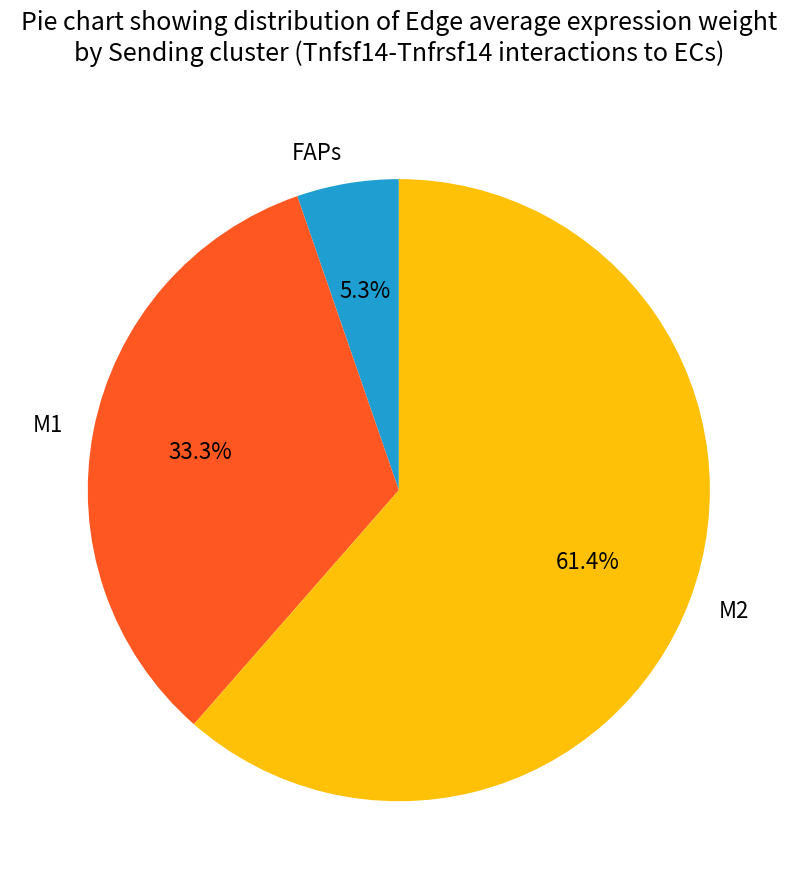

How many segments does this pie chart have?

3